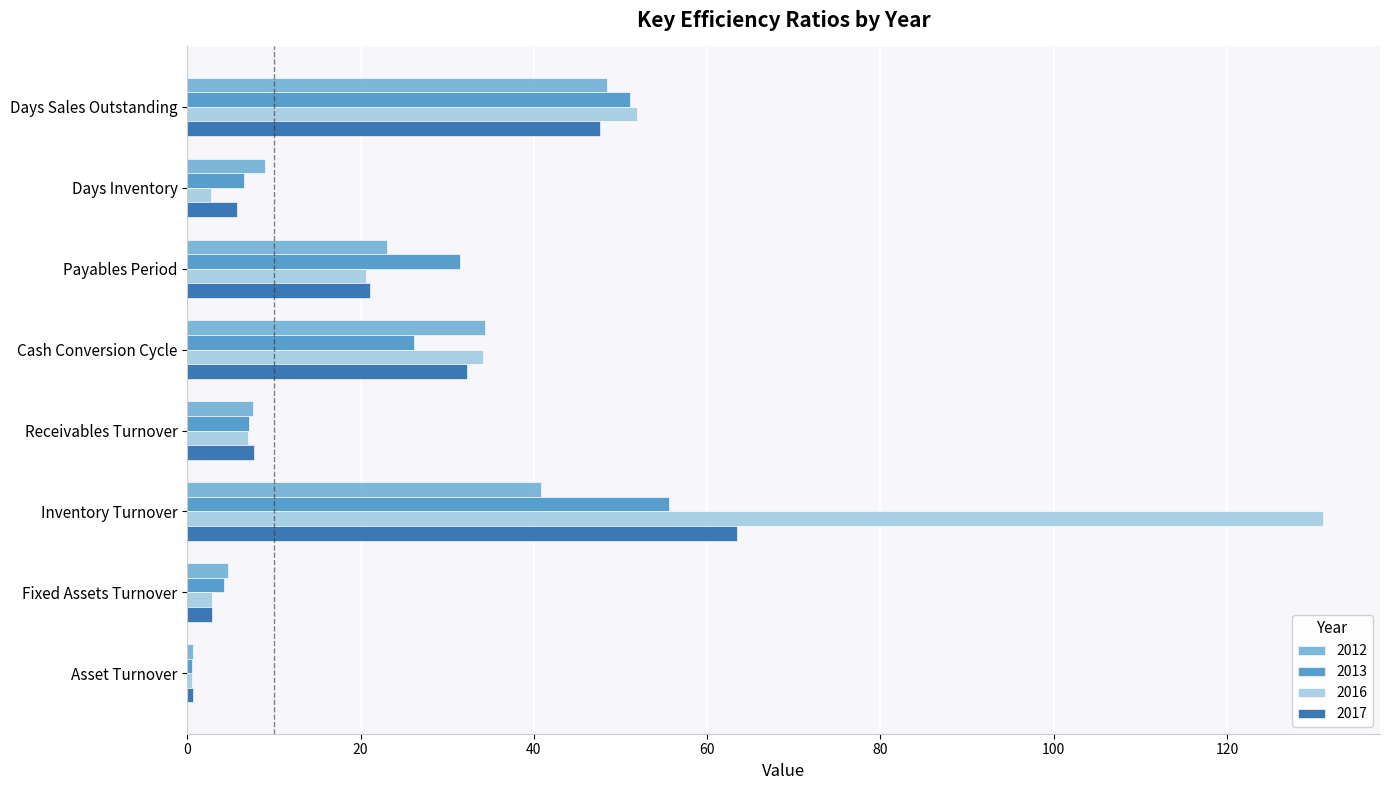

At which category is the sum across all series the highest?

Inventory Turnover